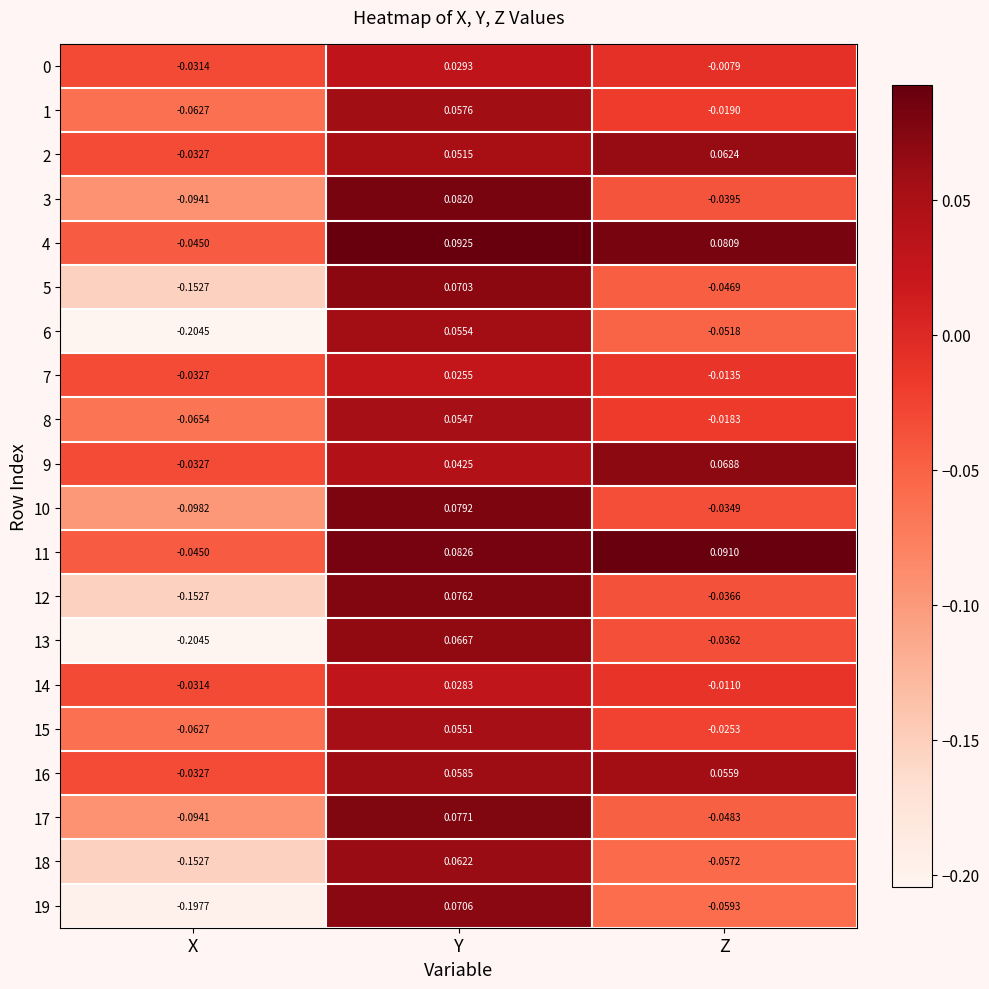

Which category has the lowest value in the 10 series?

X